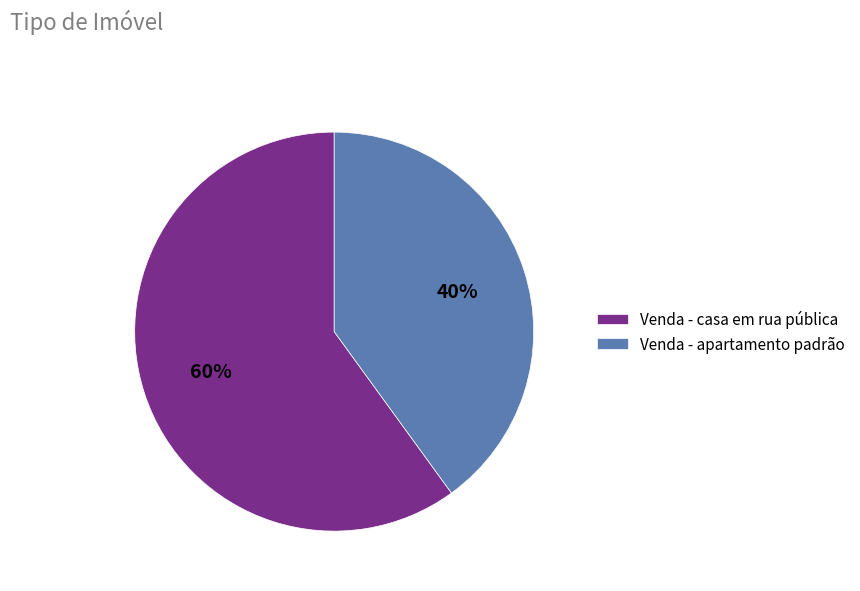

To the nearest percent, what portion does Venda - apartamento padrão represent?

40%